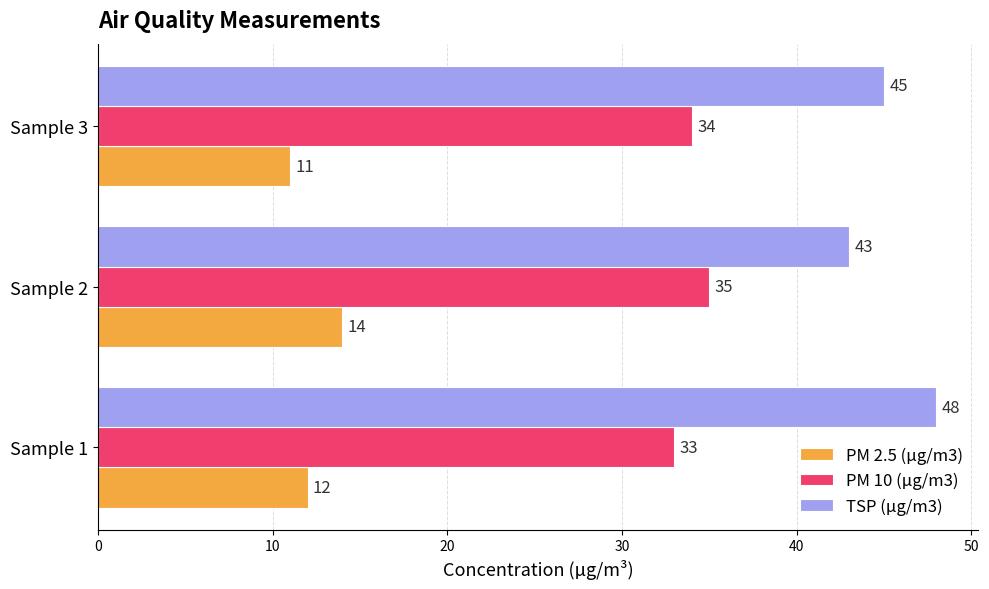

What is the spread (max minus min) of values at Sample 2?

29